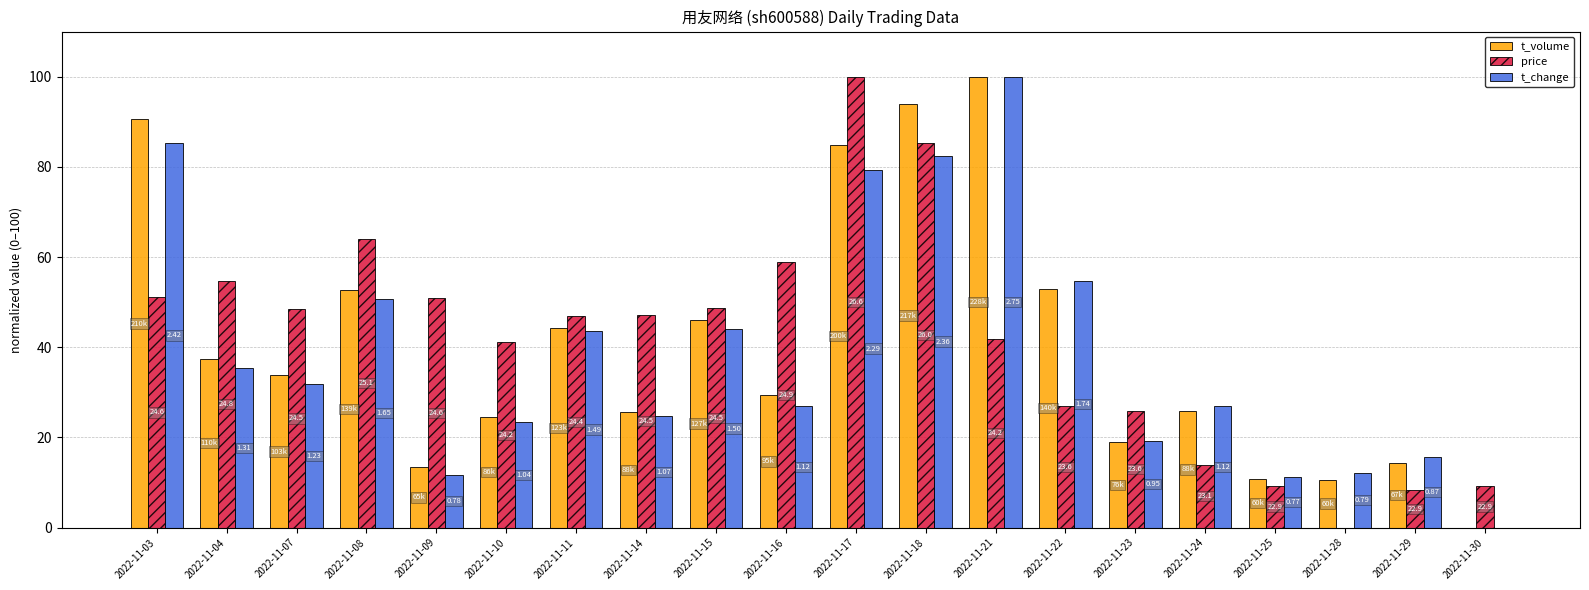

What is the difference between the maximum and minimum values in the t_volume series?

100.0